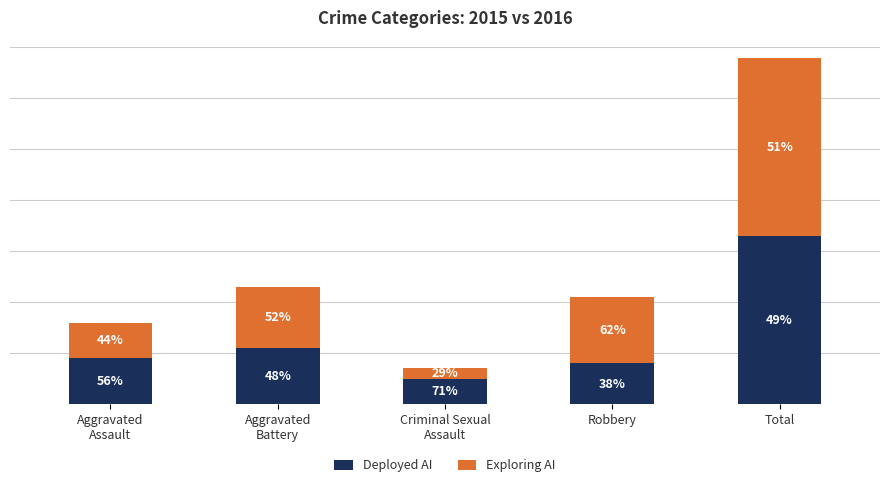

Does the chart contain any negative values?

No